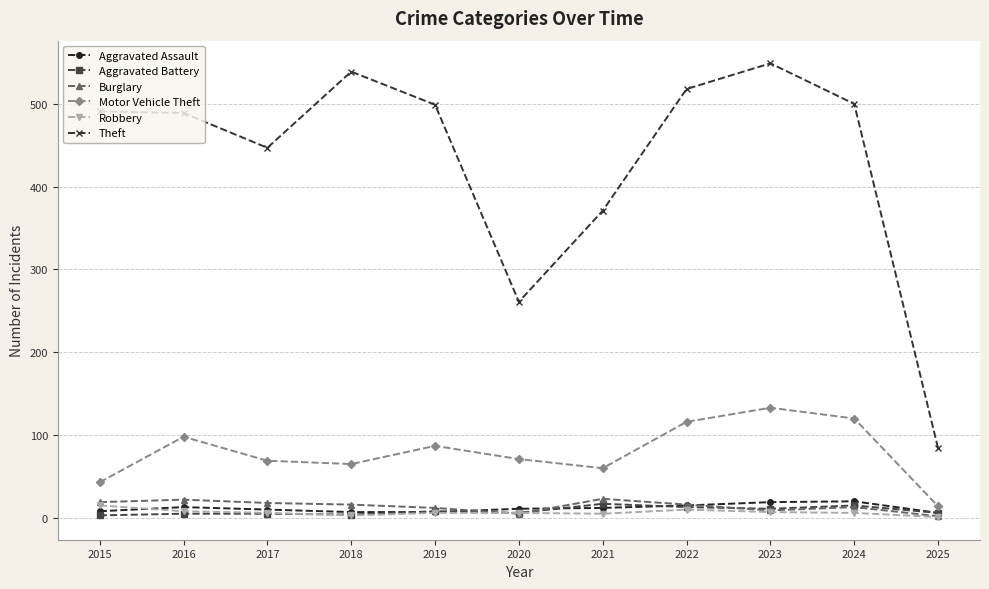

Count the number of categories in the chart.

11